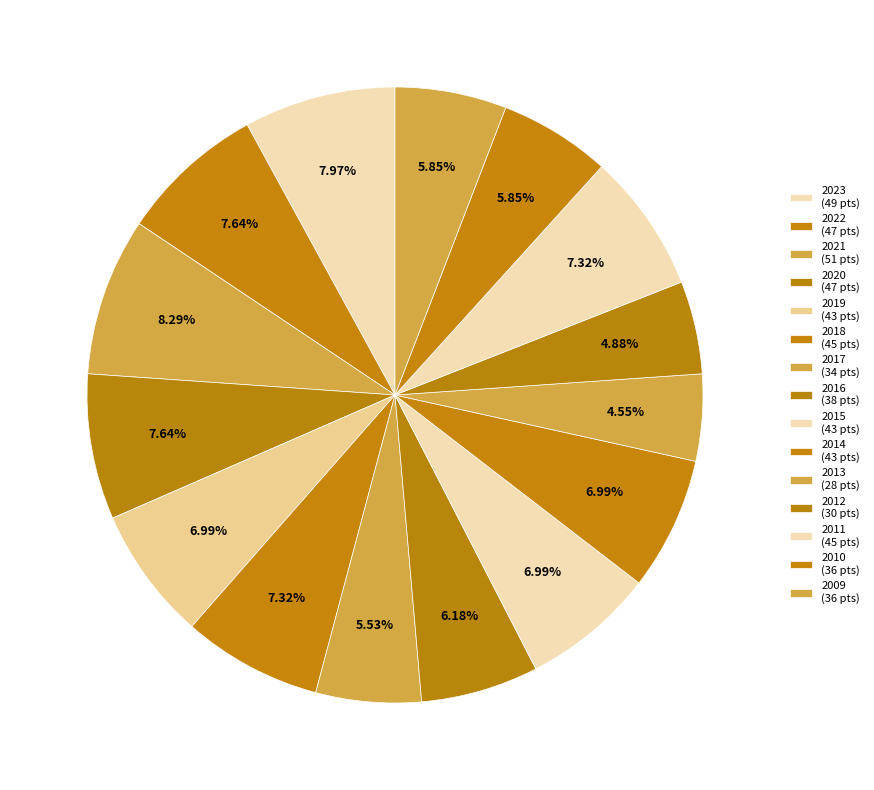

To the nearest percent, what is the combined percentage of 2009 and 2019?

13%